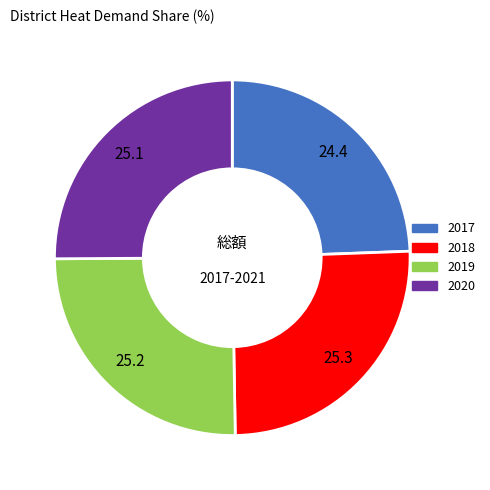

Which category has the smallest portion of the pie?

2017